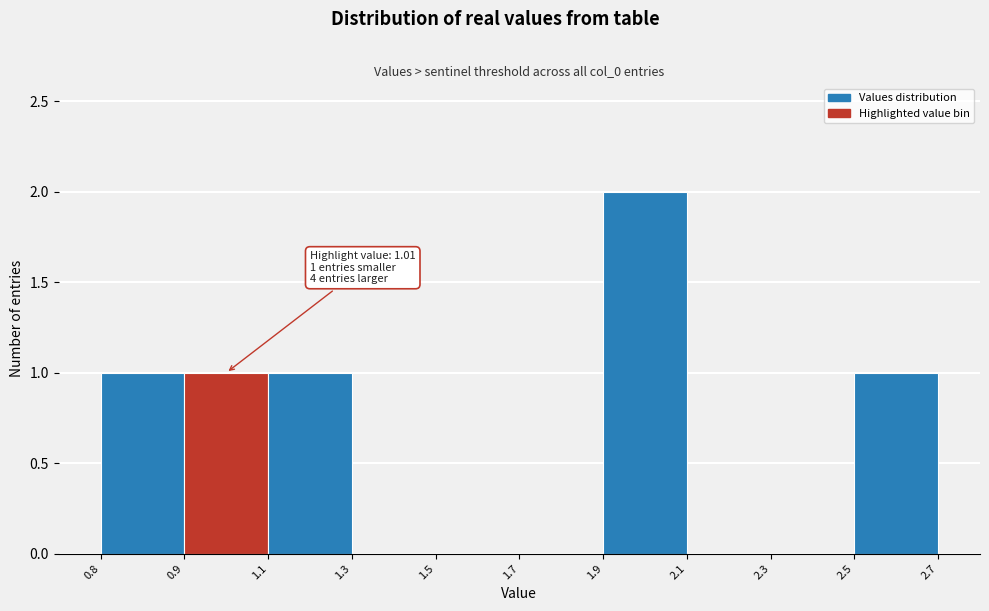

Reading left to right, transcribe all the data shown in this chart.

0.8=1	0.9=1	1.1=1	1.3=0	1.5=0	1.7=0	1.9=2	2.1=0	2.3=0	2.5=1